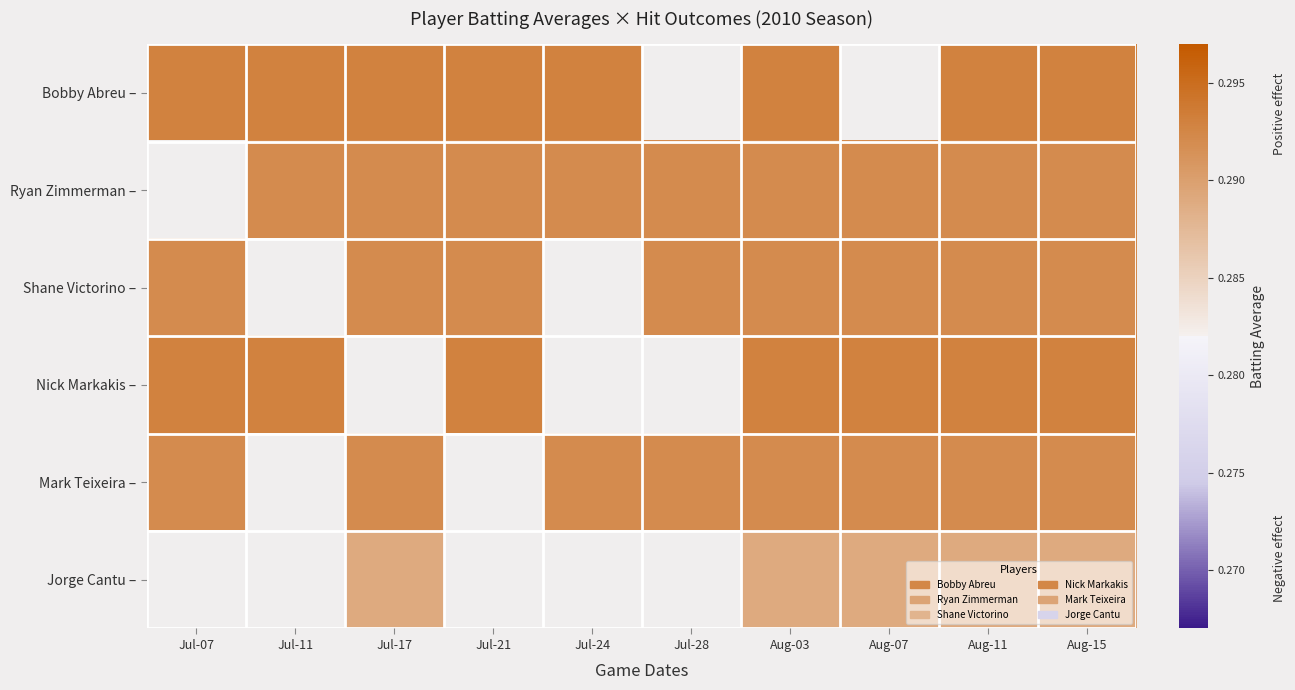

Is the value of Mark Teixeira – at Aug-07 greater than the value of Ryan Zimmerman – at Aug-03?

No